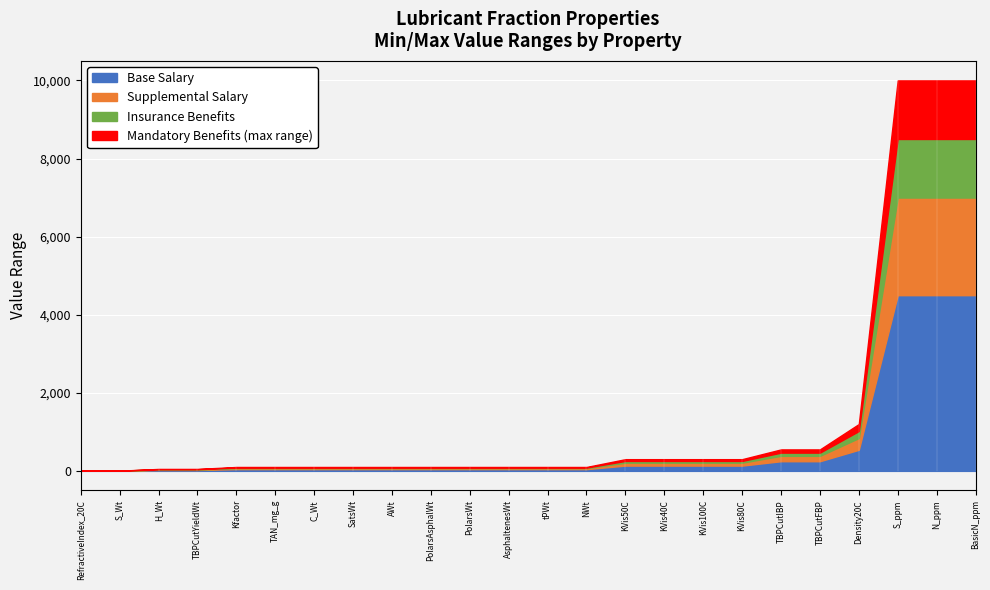

Is it true that Insurance Benefits equals 100 at 18?

True